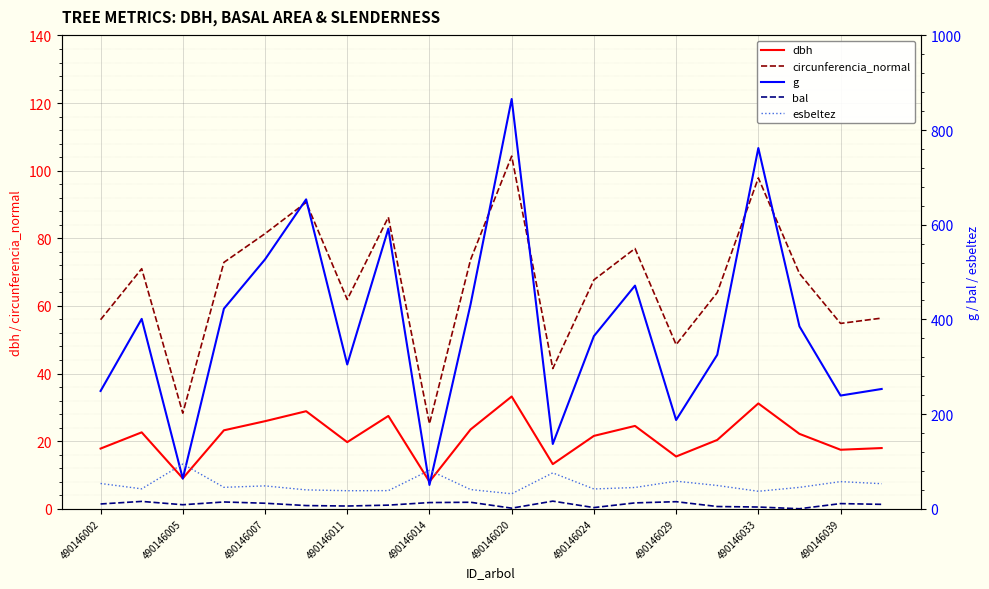

Which series has the largest total across all categories?

g